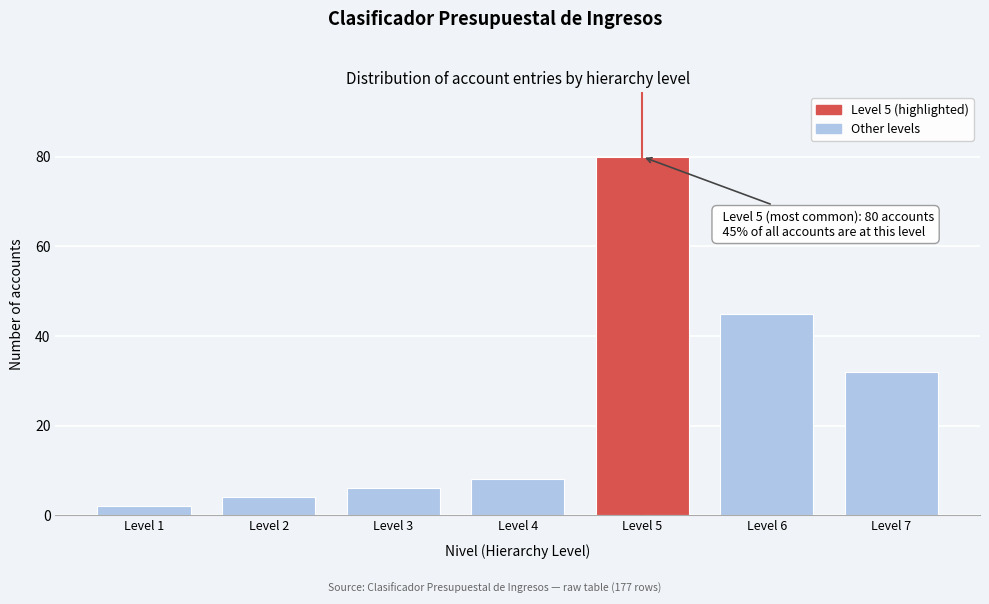

Reading right to left, list all the values displayed in this chart.

Level 7=32	Level 6=45	Level 5=80	Level 4=8	Level 3=6	Level 2=4	Level 1=2